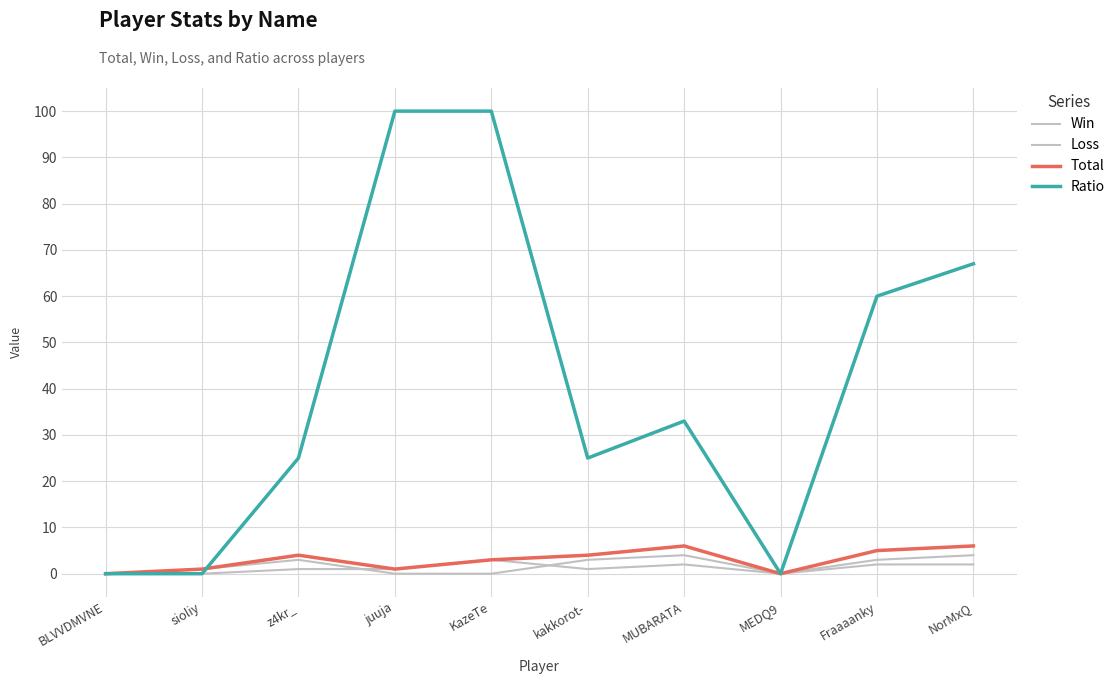

How many lines are shown in the chart?

4